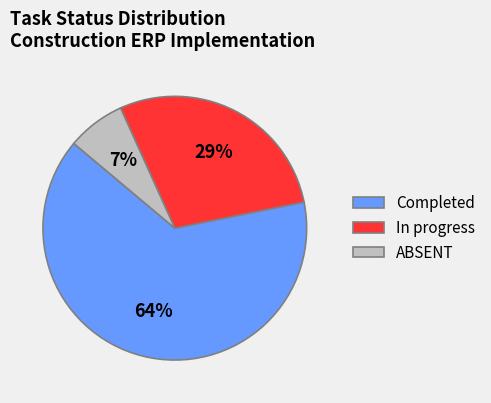

The ABSENT slice represents 13% of the pie. True or false?

False